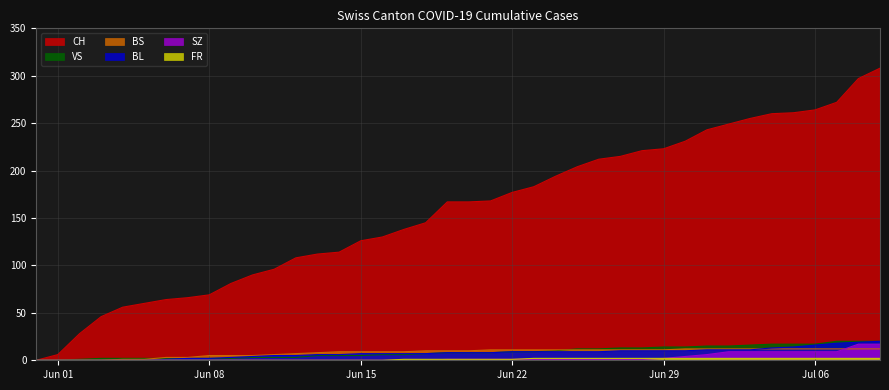

True or false: SZ and FR intersect in this chart.

False